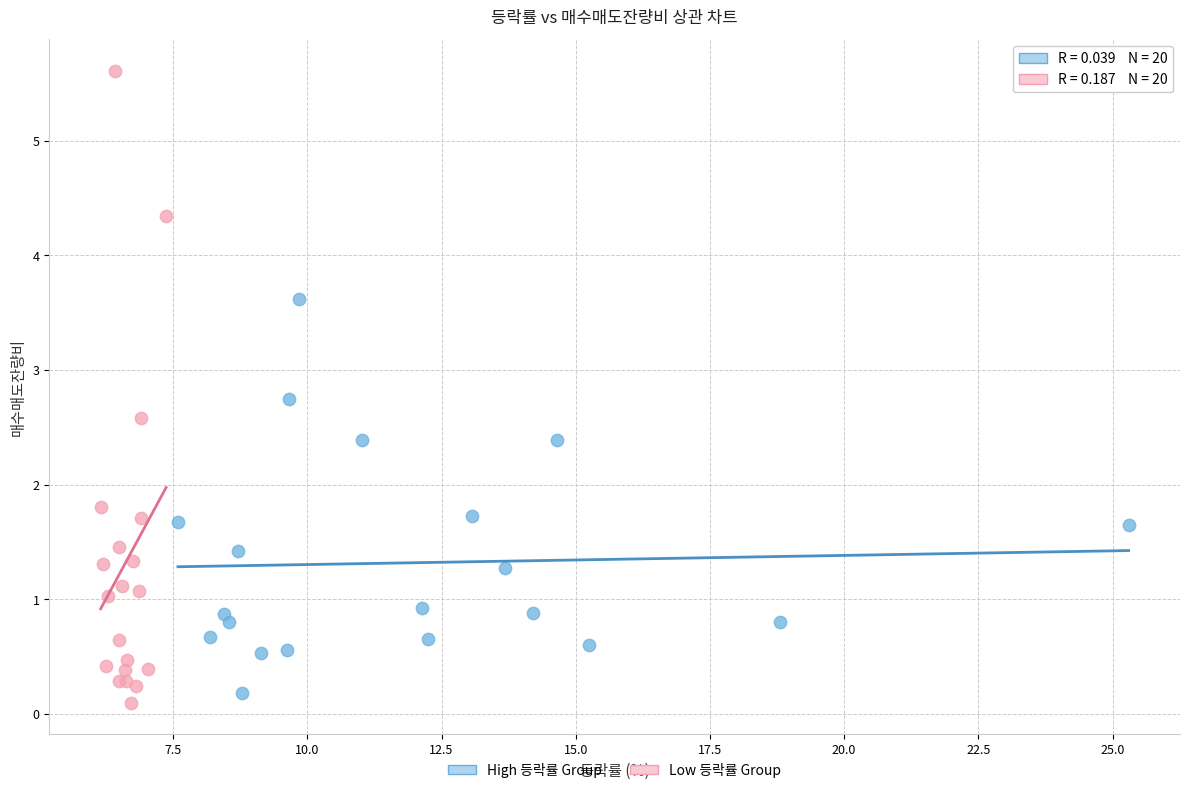

Which series contains the highest Y value?

Low 등락률 Group